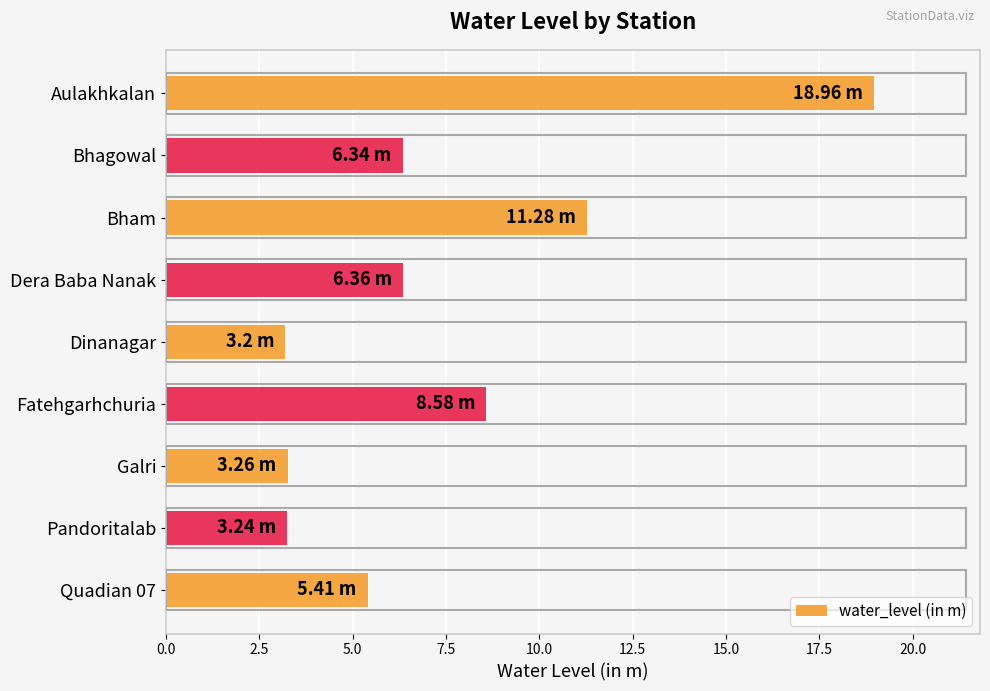

Where is the data nearest to the value 11?

Bham